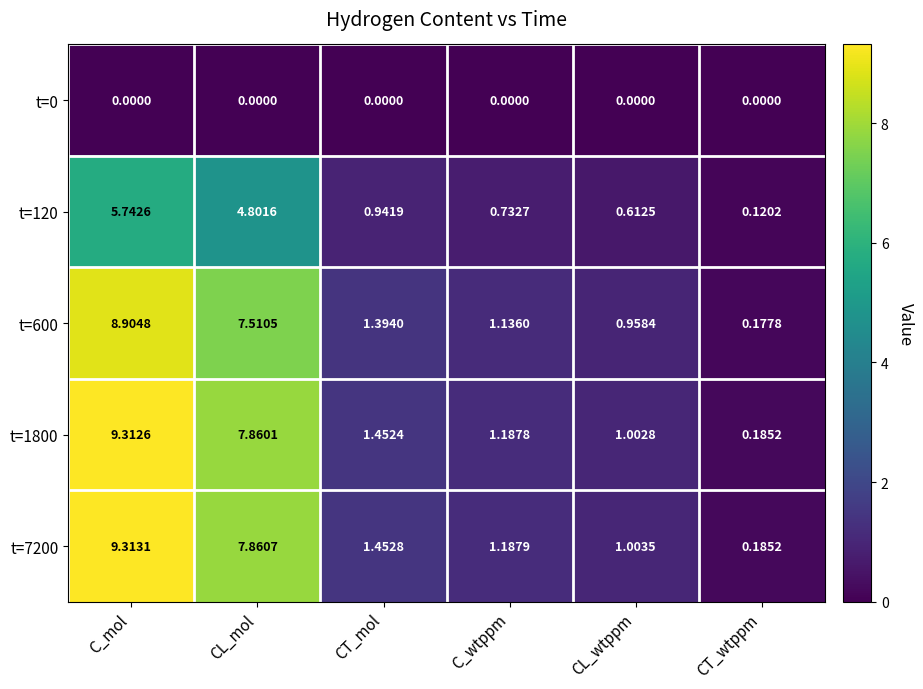

At which category is the sum across all series the highest?

C_mol